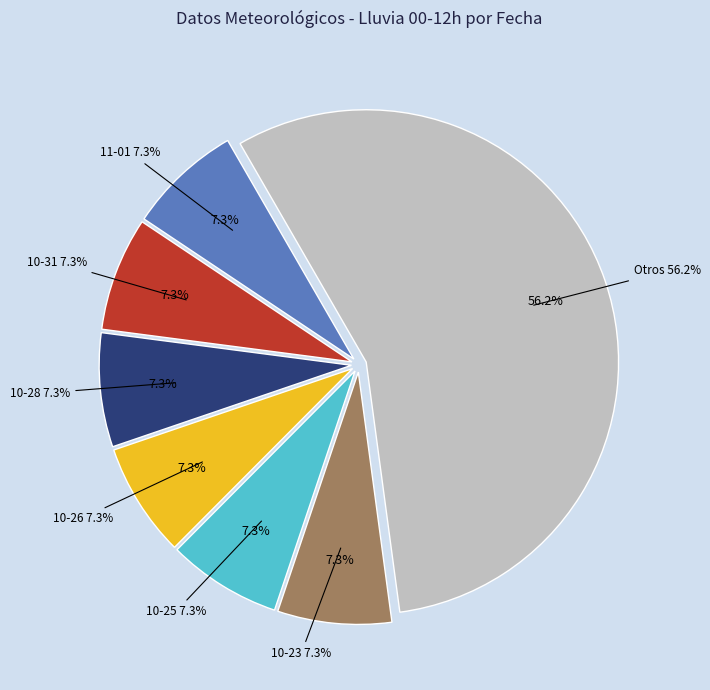

To the nearest percent, what percentage of the pie is 2023-10-17?

6%